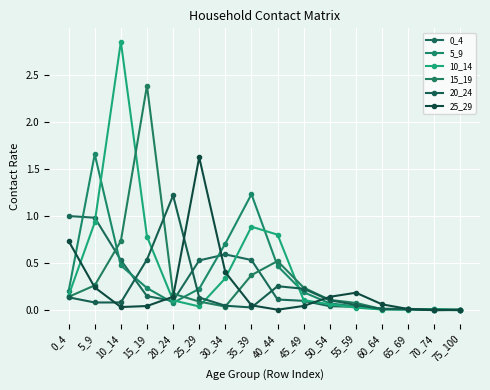

Which category has the highest value across all series?

10_14